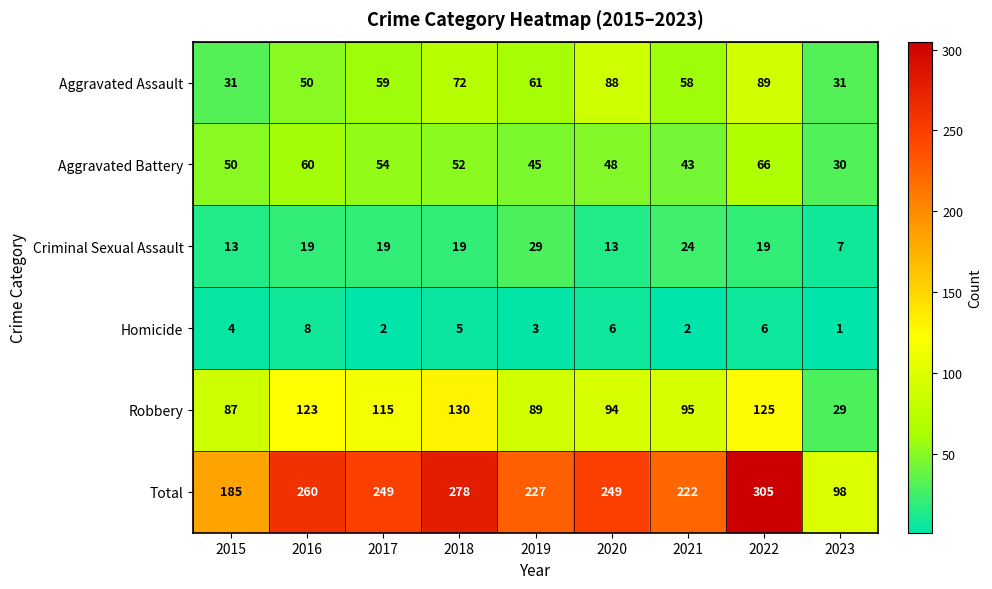

The value of Robbery at 2023 is 44. True or false?

False